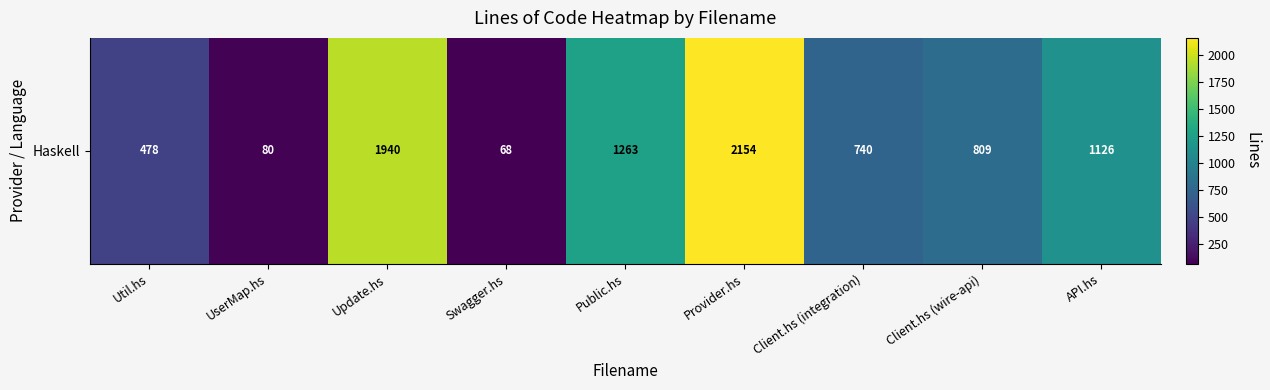

Reading left to right, list all the values displayed in this chart.

478	80	1940	68	1263	2154	740	809	1126